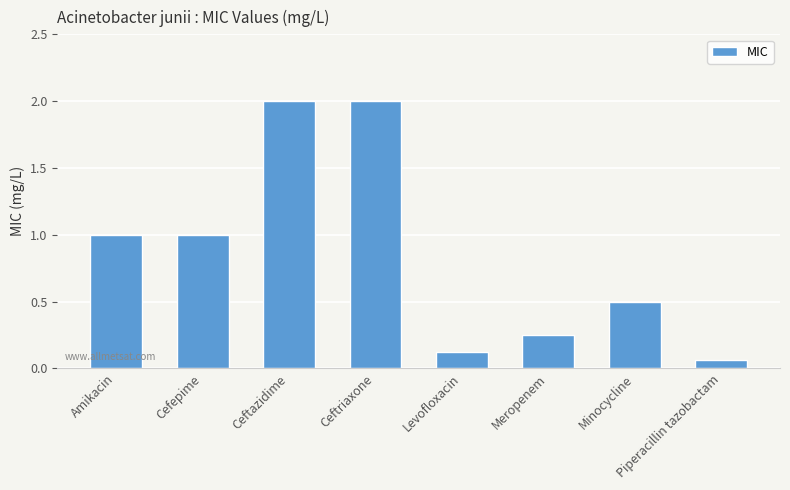

What position from the right is Levofloxacin?

4